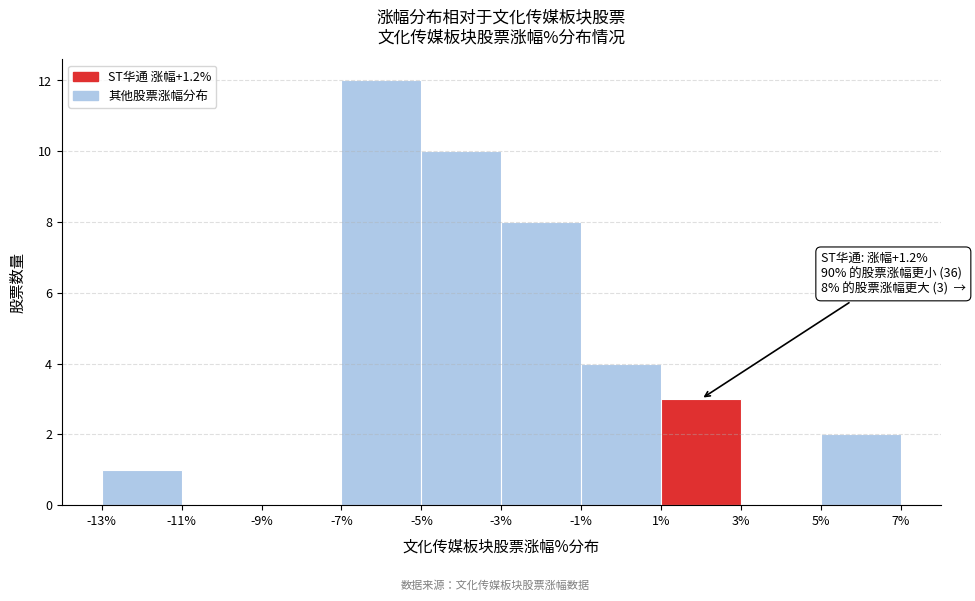

Which range on the x-axis has the tallest bar?

-7% to -5%